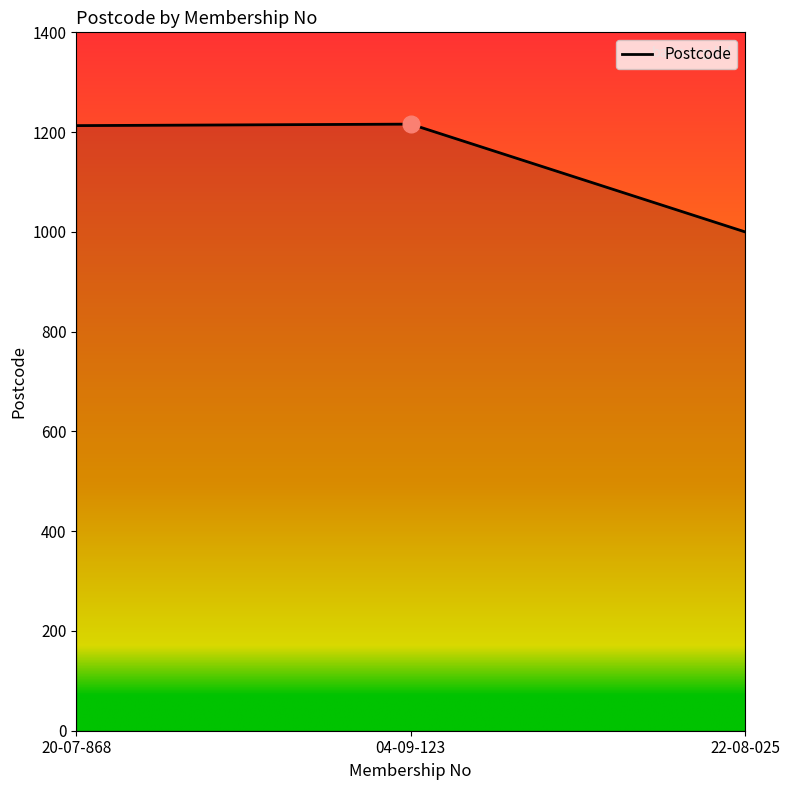

Count the number of categories in the chart.

3